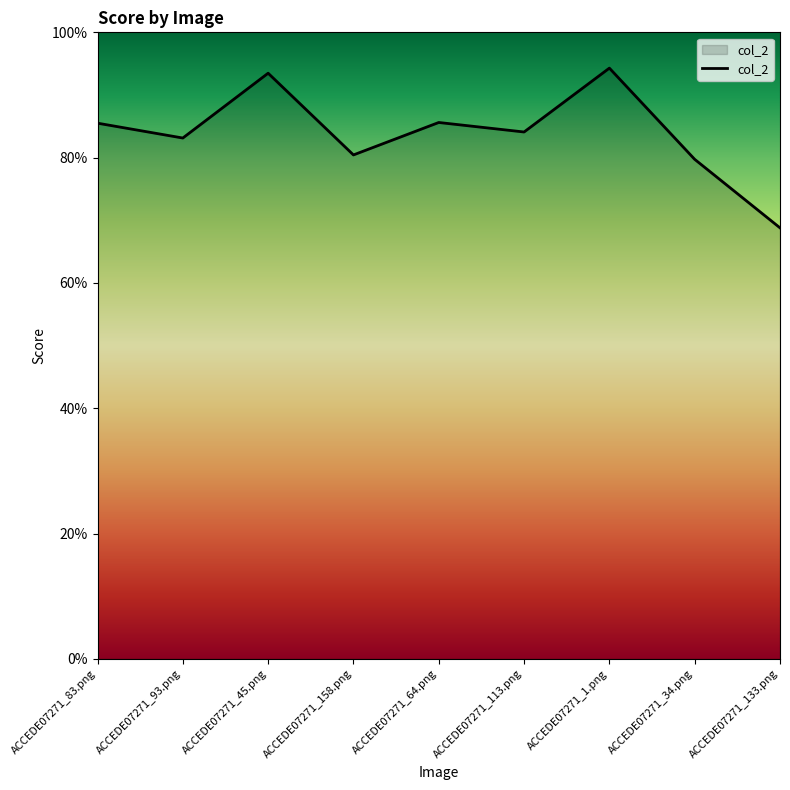

Does the chart have visible grid lines?

No